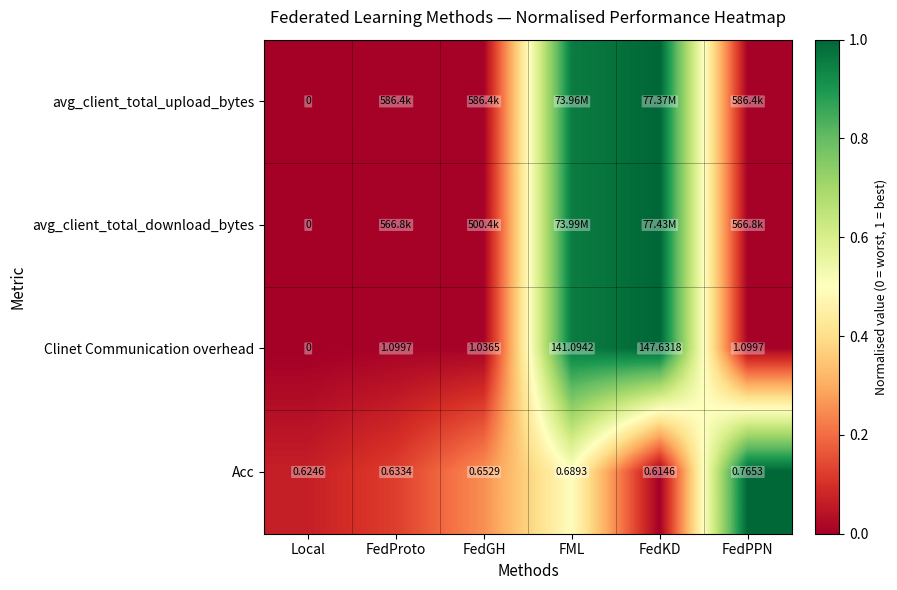

At which category is the sum across all series the highest?

FML